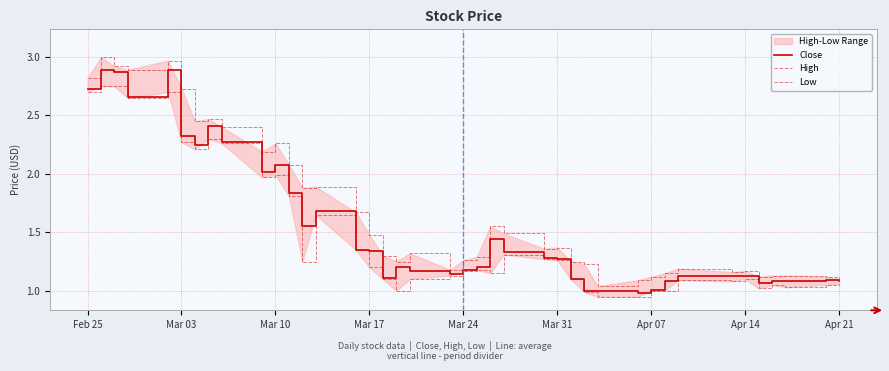

What is the lowest value of the Close series?

1.0